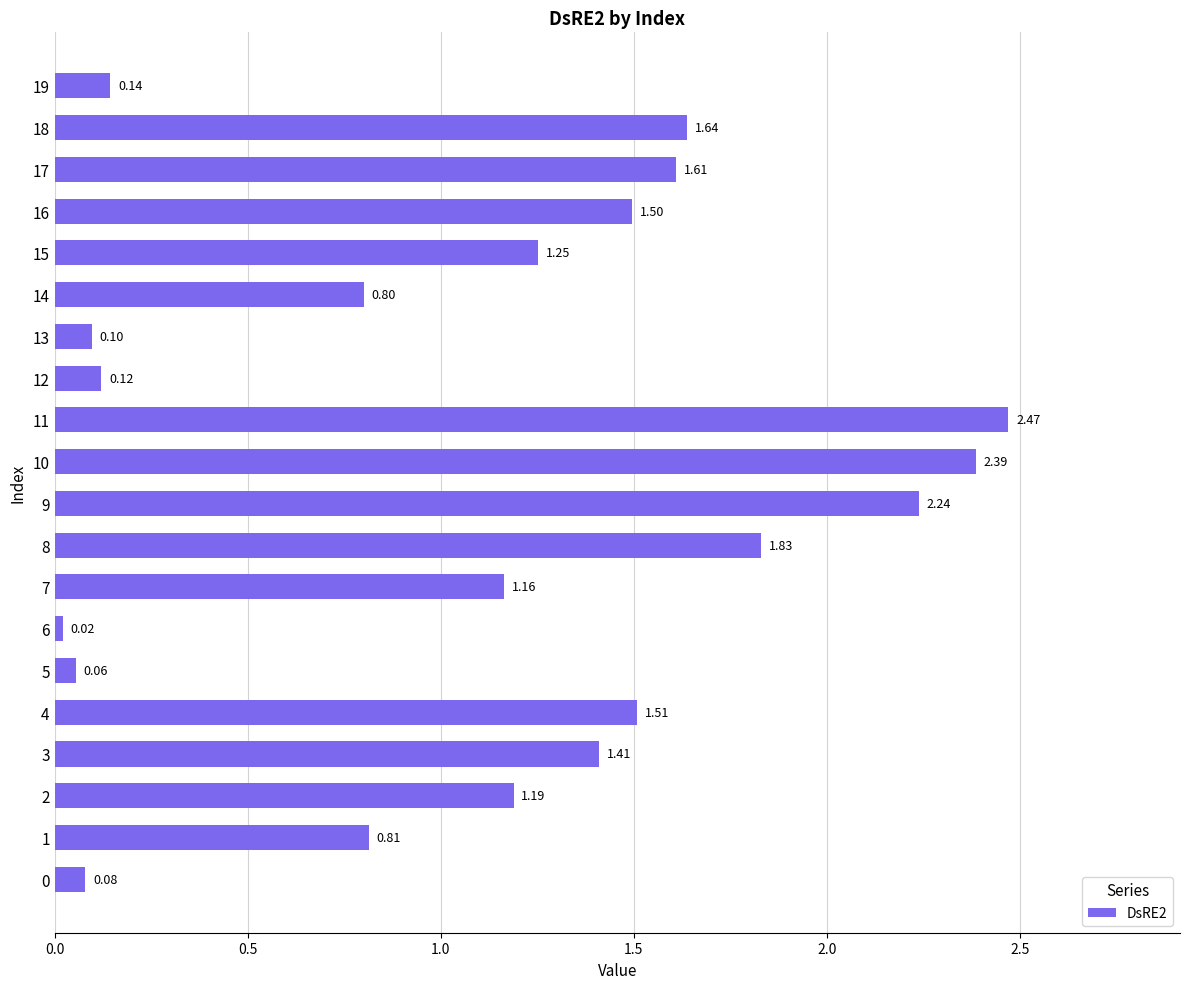

The value at 16 is 0.3. True or false?

False